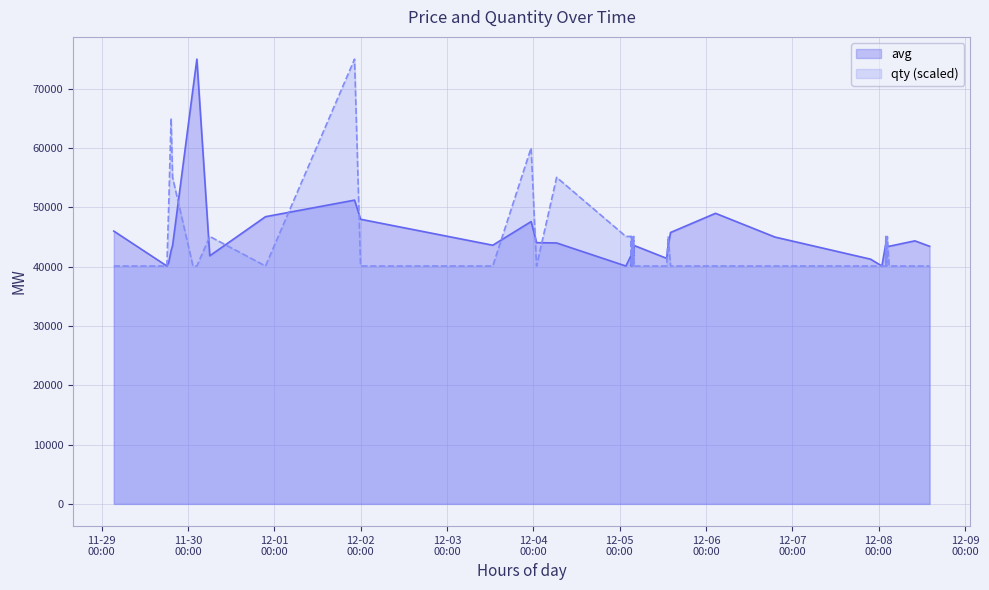

What is the greatest value displayed?

75000.0